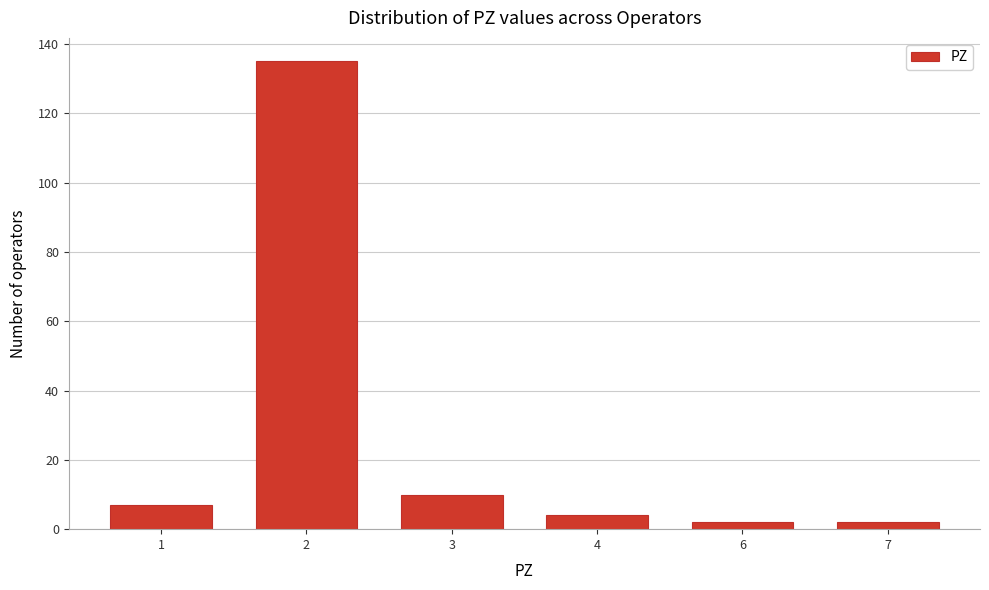

Reading left to right, what are all the values shown in this chart?

1=7	2=135	3=10	4=4	6=2	7=2